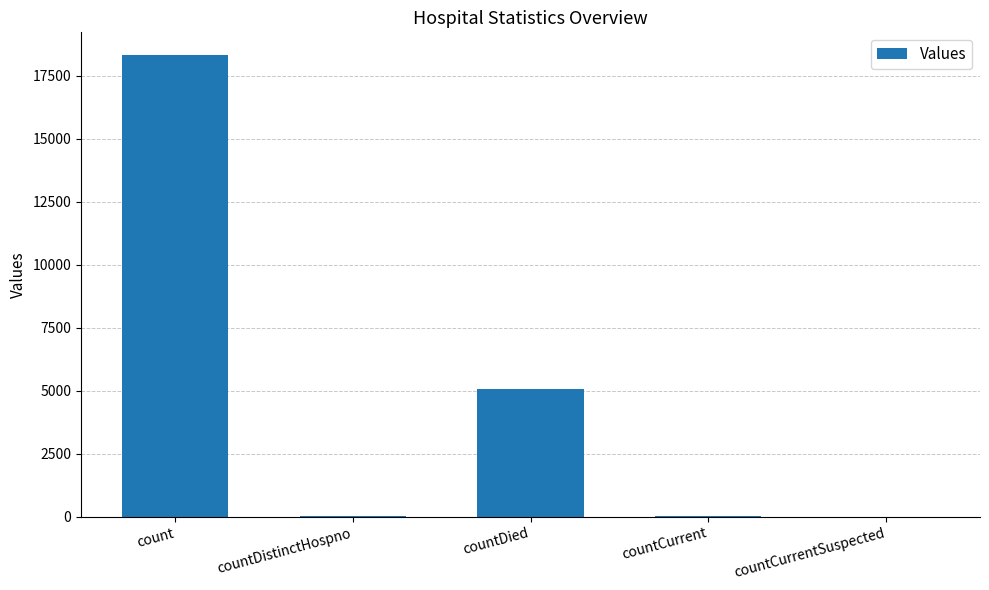

Where does the data first go above 36?

count